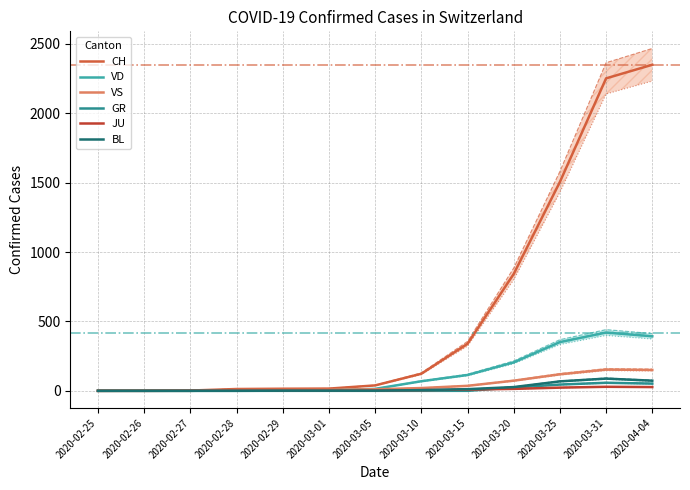

Reading right to left, list all the values displayed in this chart.

CH: 2349	2251	1505	842	339	123	39	16	15	13	2	1	0
VD: 393	420	351	205	114	69	14	4	4	4	0	0	0
VS: 150	153	119	73	36	20	11	7	6	6	0	0	0
GR: 52	58	45	24	0	0	0	0	0	0	0	0	0
JU: 27	29	23	14	9	5	2	1	1	1	1	0	0
BL: 73	88	68	27	12	5	1	1	1	0	0	0	0